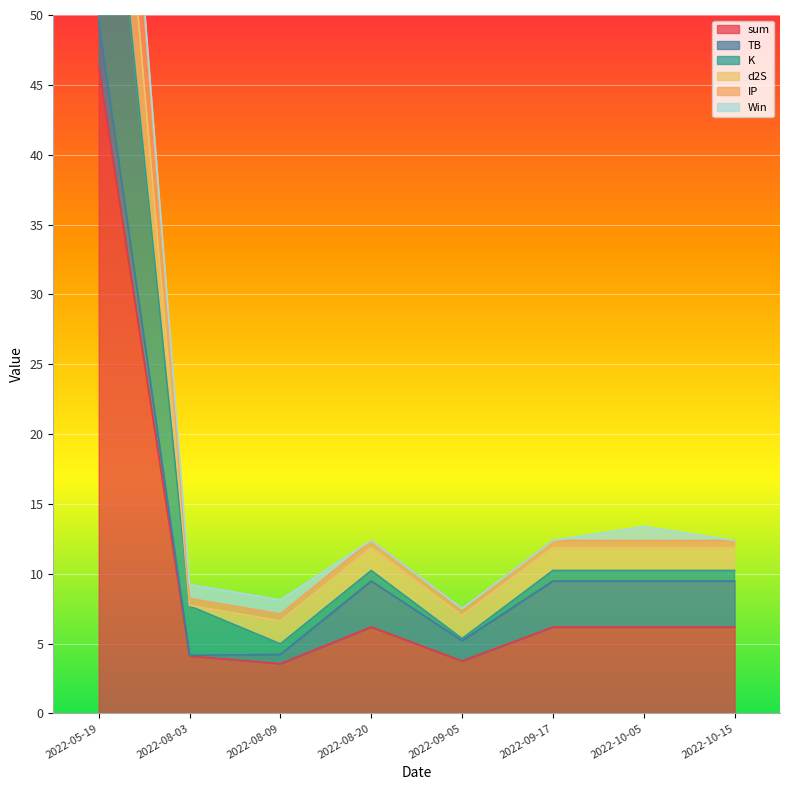

True or false: sum and IP intersect in this chart.

False